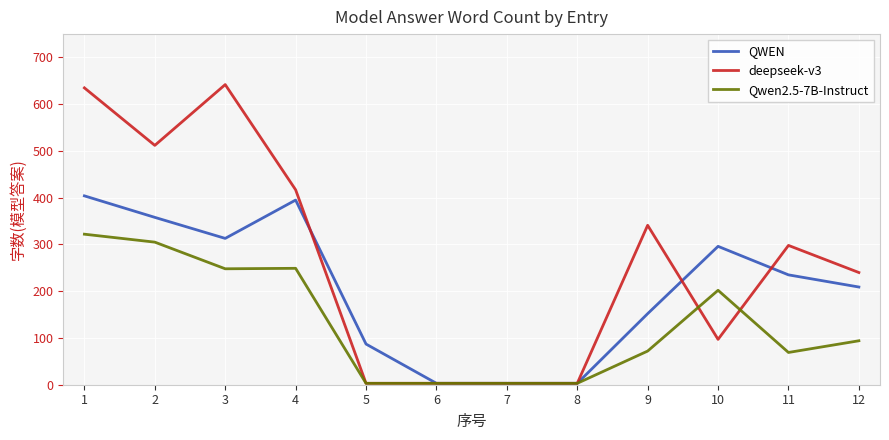

List the series in order of their peak value, highest first.

deepseek-v3, QWEN, Qwen2.5-7B-Instruct